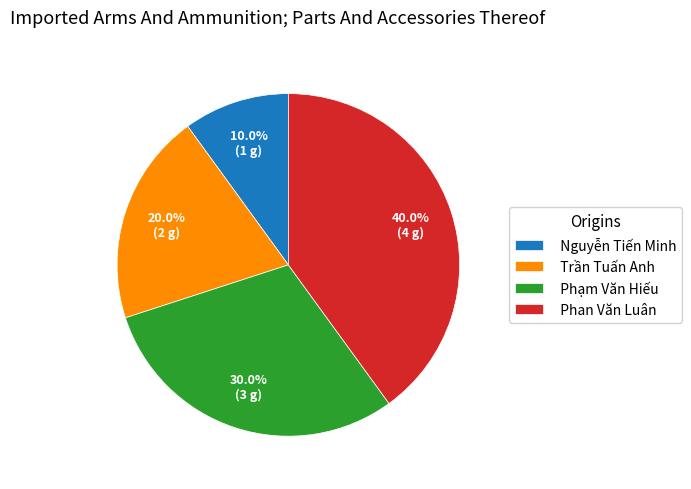

Is it true that Phạm Văn Hiếu is 38% of the pie?

False